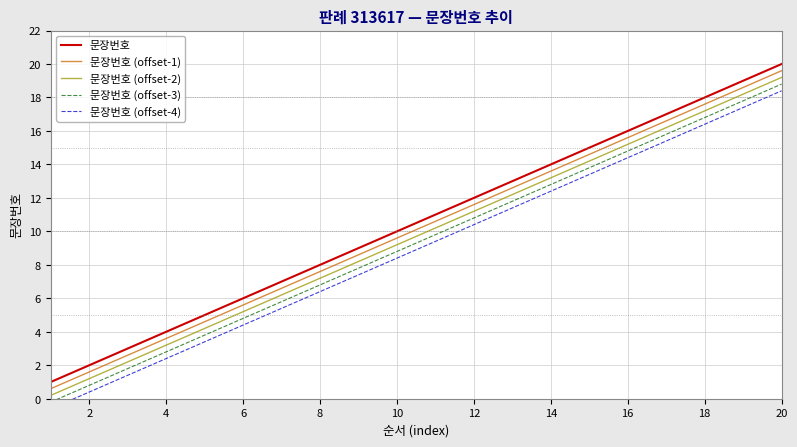

True or false: 문장번호 (offset-1) and 문장번호 cross at least once.

False